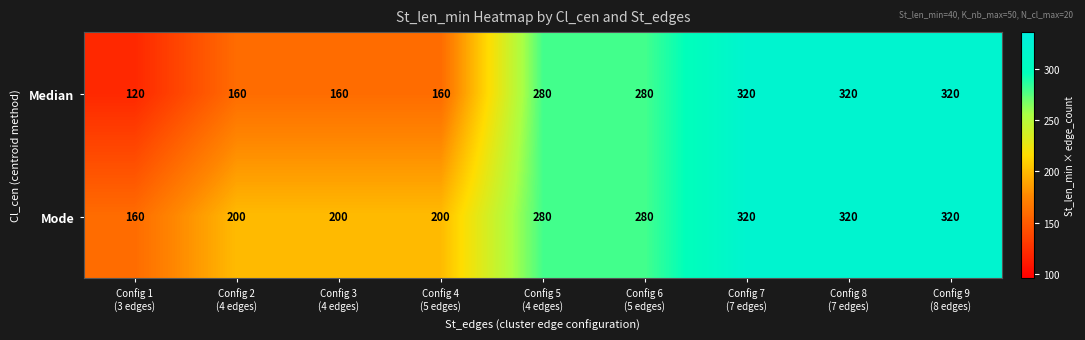

Reading left to right, list all the values displayed in this chart.

Median: 120	160	160	160	280	280	320	320	320
Mode: 160	200	200	200	280	280	320	320	320